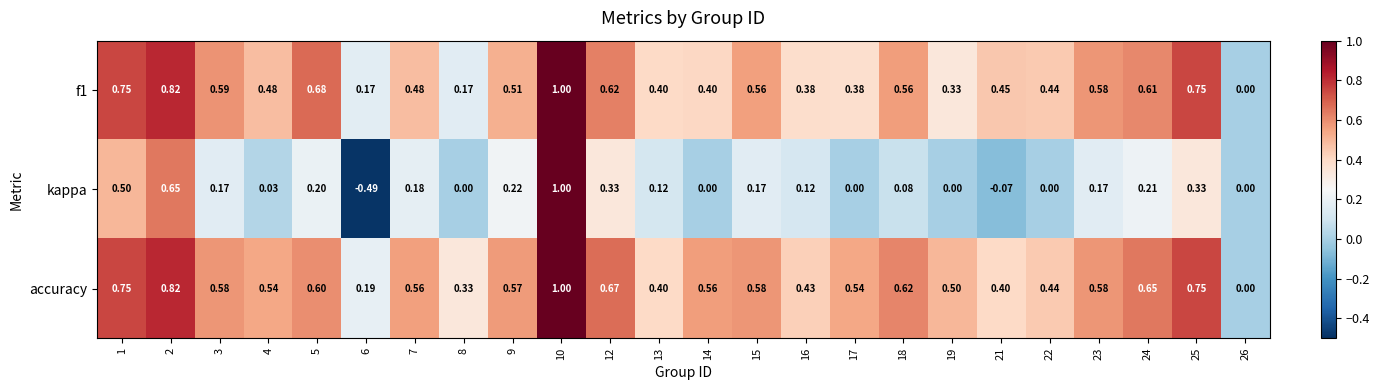

Which series has the largest total across all categories?

accuracy